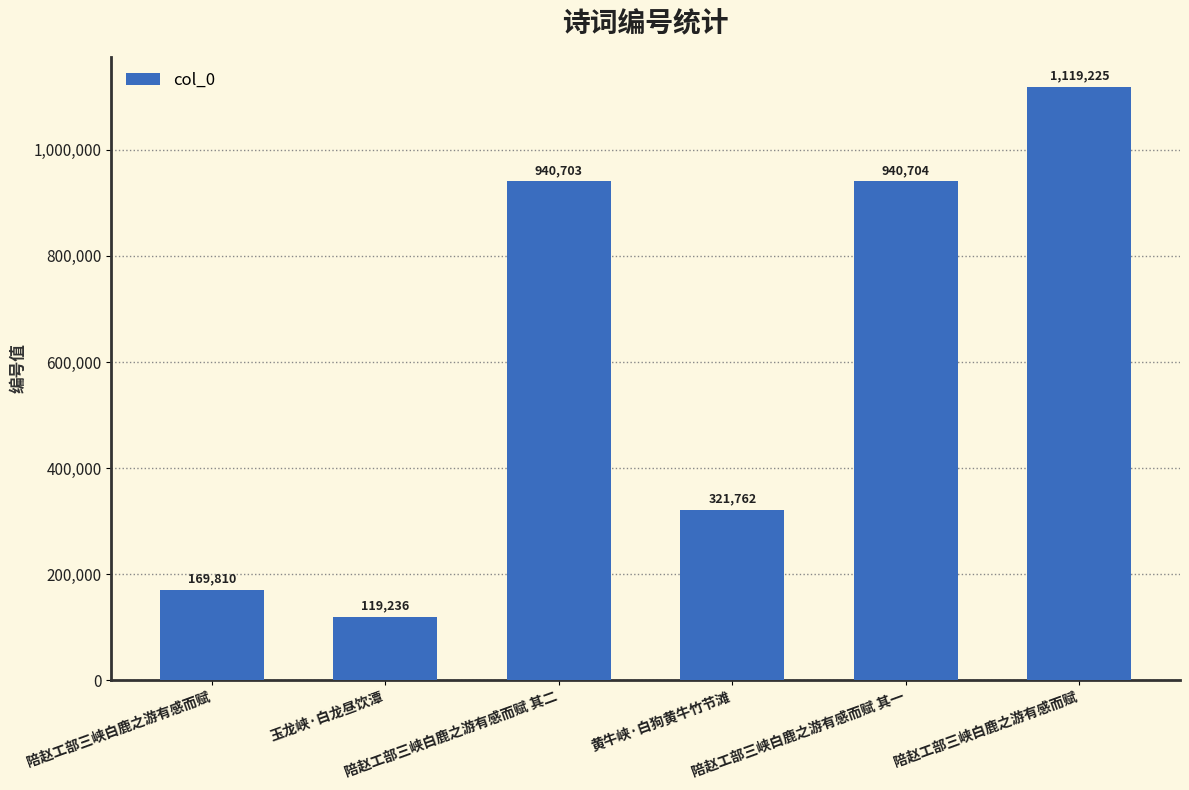

True or false: the data shows 426481 at 陪赵工部三峡白鹿之游有感而赋 其二.

False